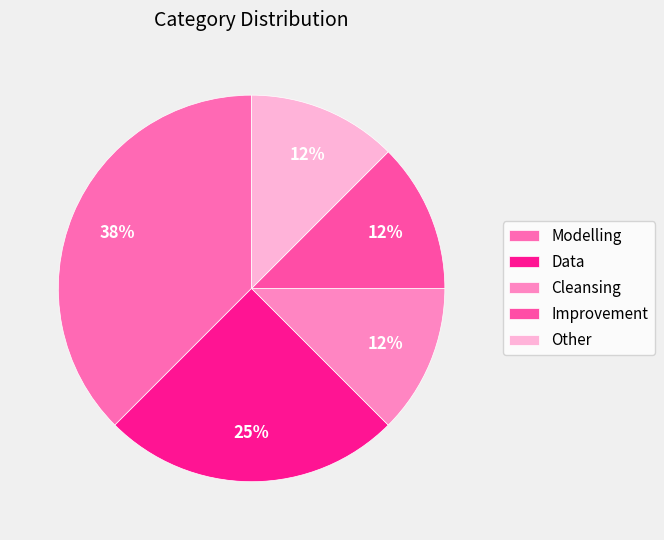

What percentage is the Other slice, to the nearest percent?

12%